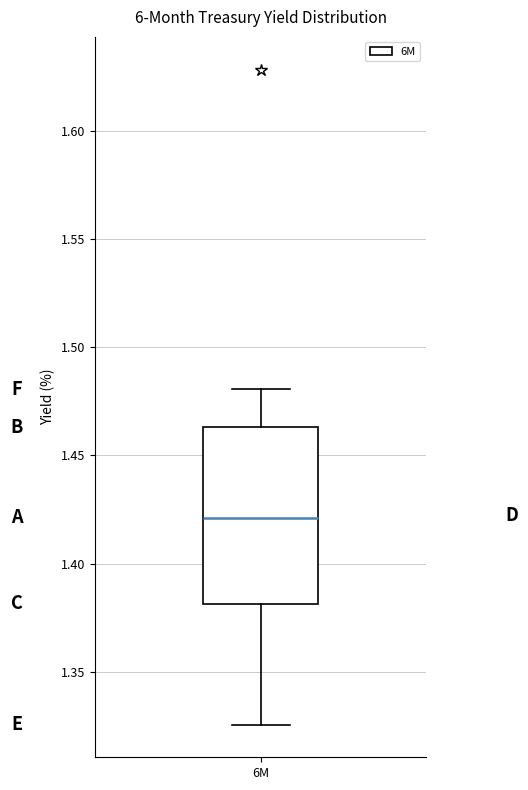

Where does the upper whisker of the box for 6M end on the y-axis? The values are not printed on the chart, so give them approximately, as read against the axis.

1.480